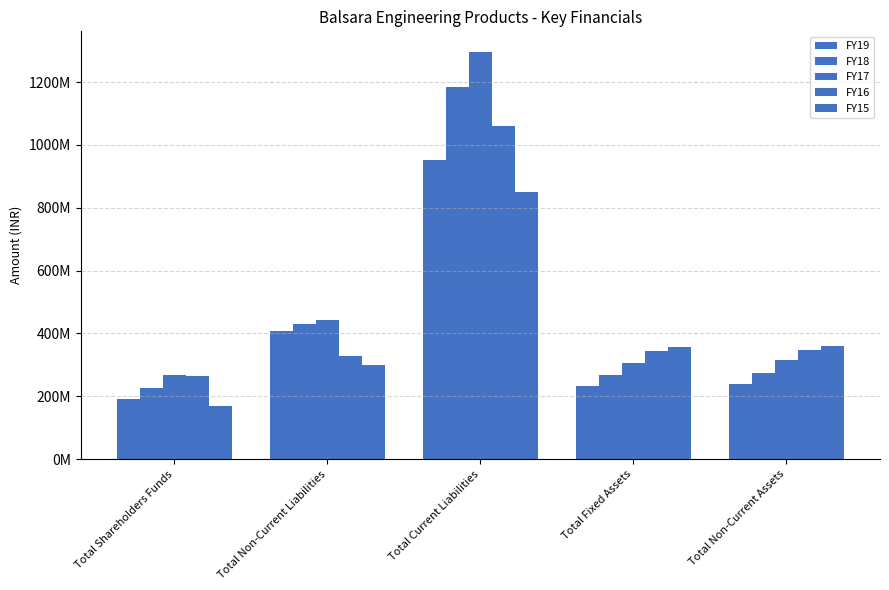

Does the chart contain any negative values?

No